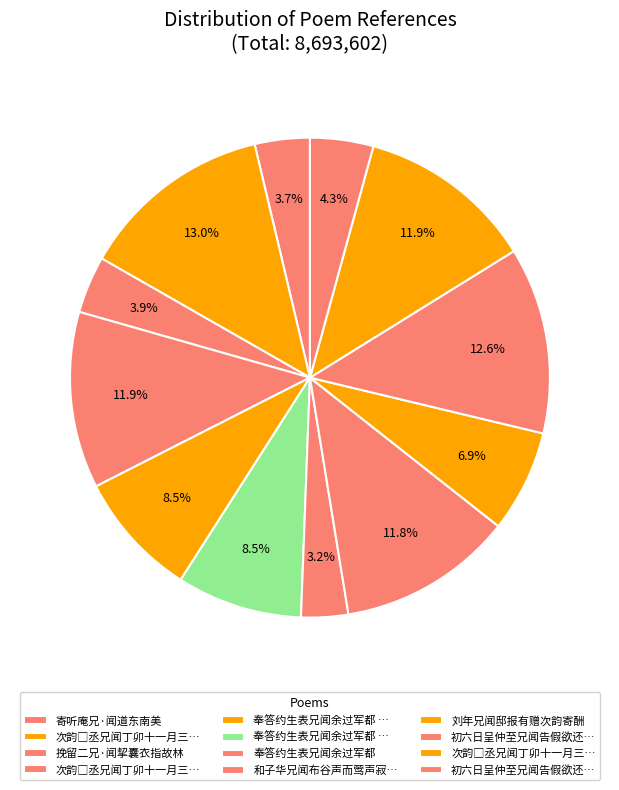

How many slices are in this pie chart?

12